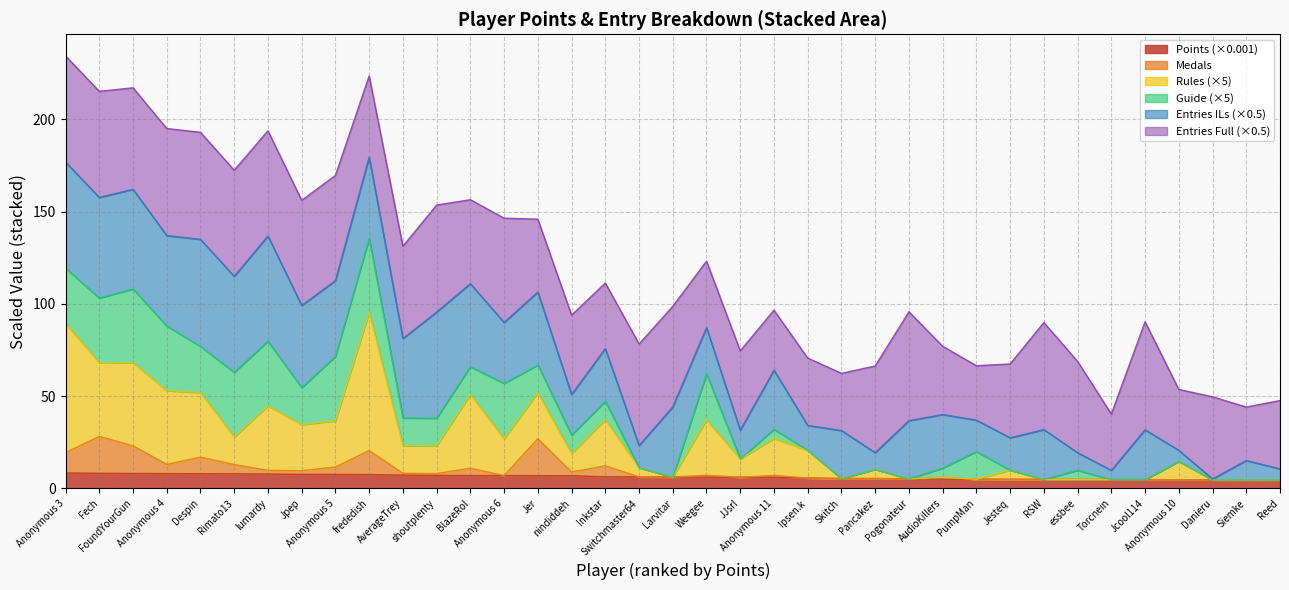

How many interior local peaks does the Rules series have?

11